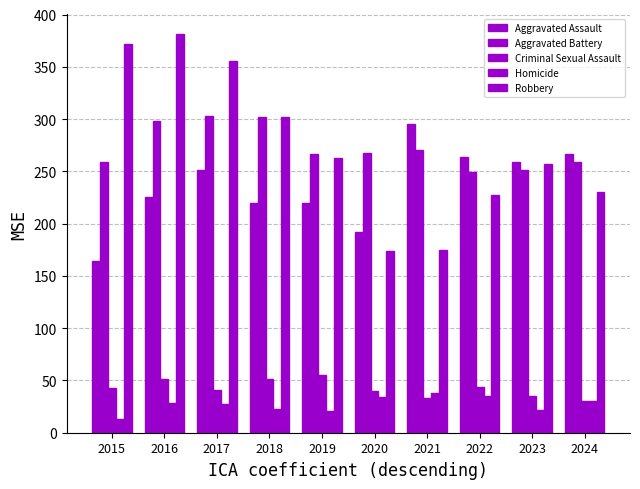

What is the value of the Homicide bar at the 4th from the left?

23